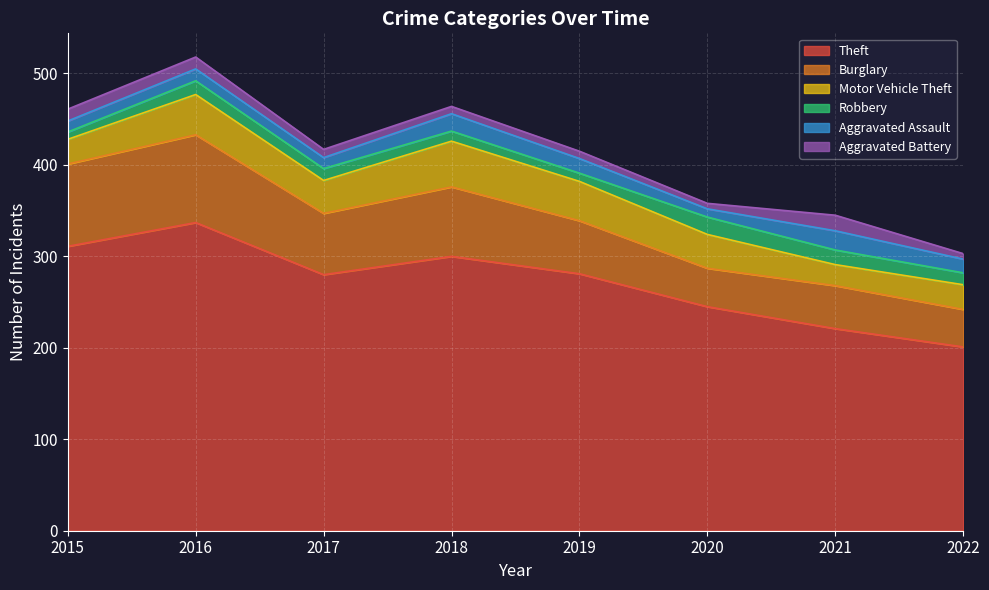

Is it true that Motor Vehicle Theft equals 50 at 2018?

True